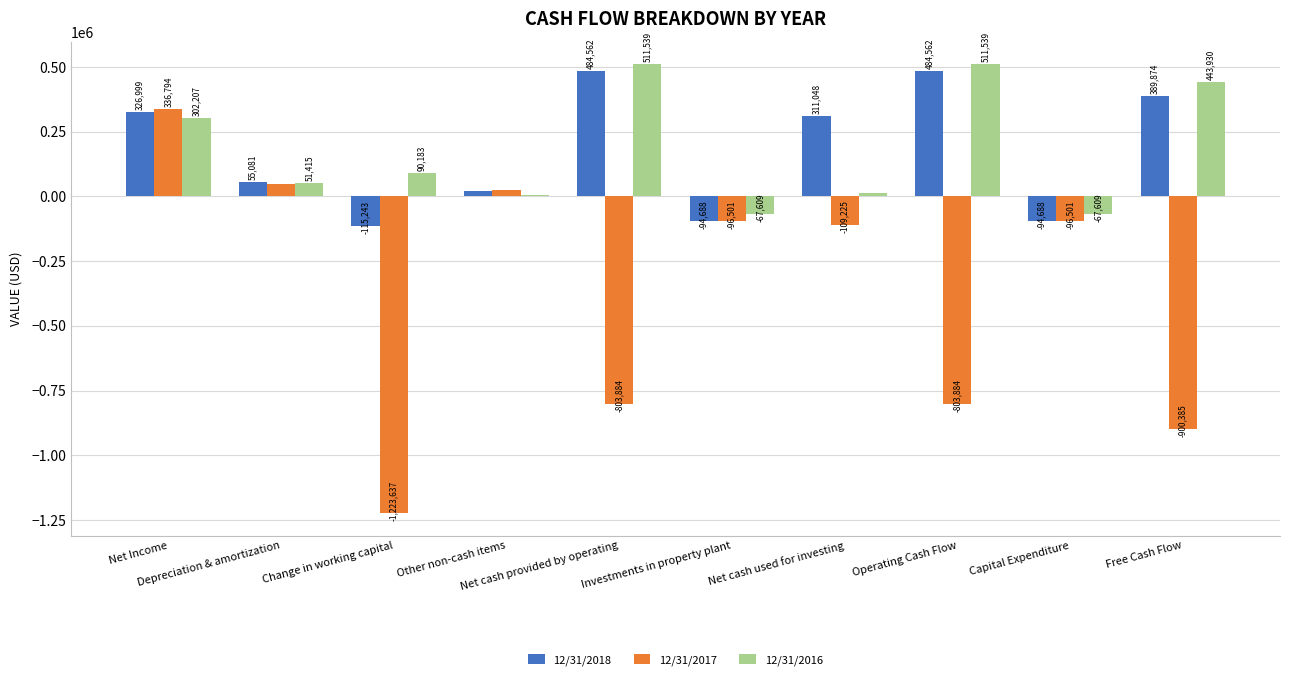

What is the lowest value of the 12/31/2017 series?

-1223637